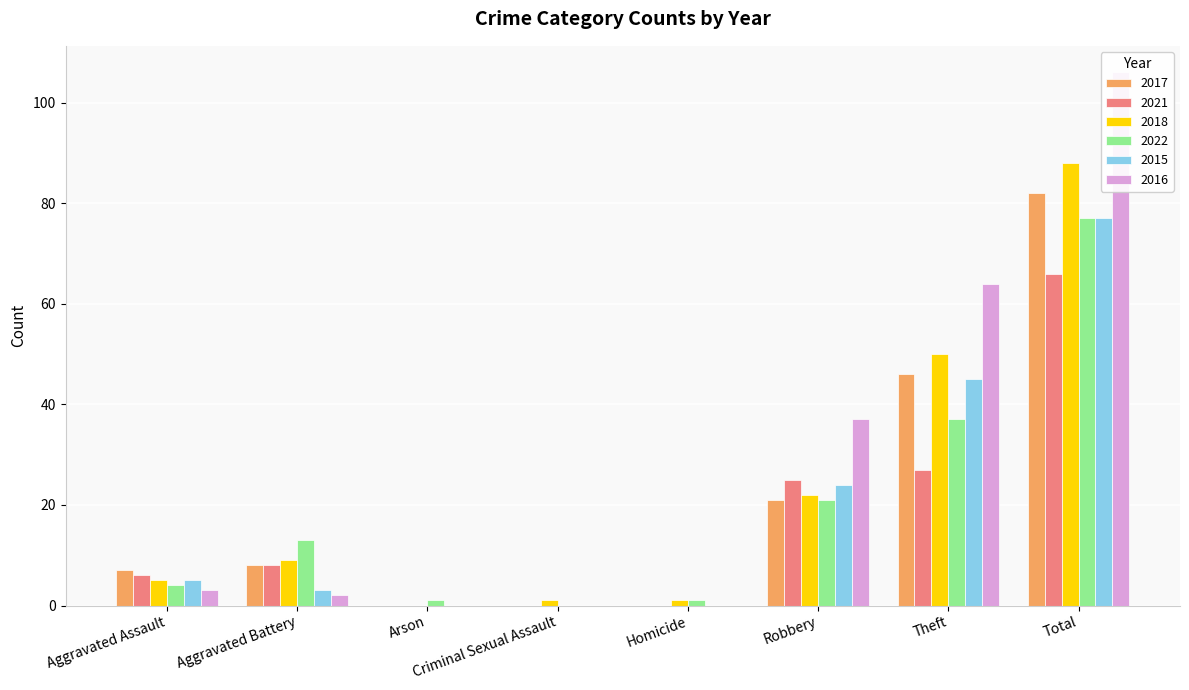

Which series changed the most between Aggravated Battery and Arson?

2022